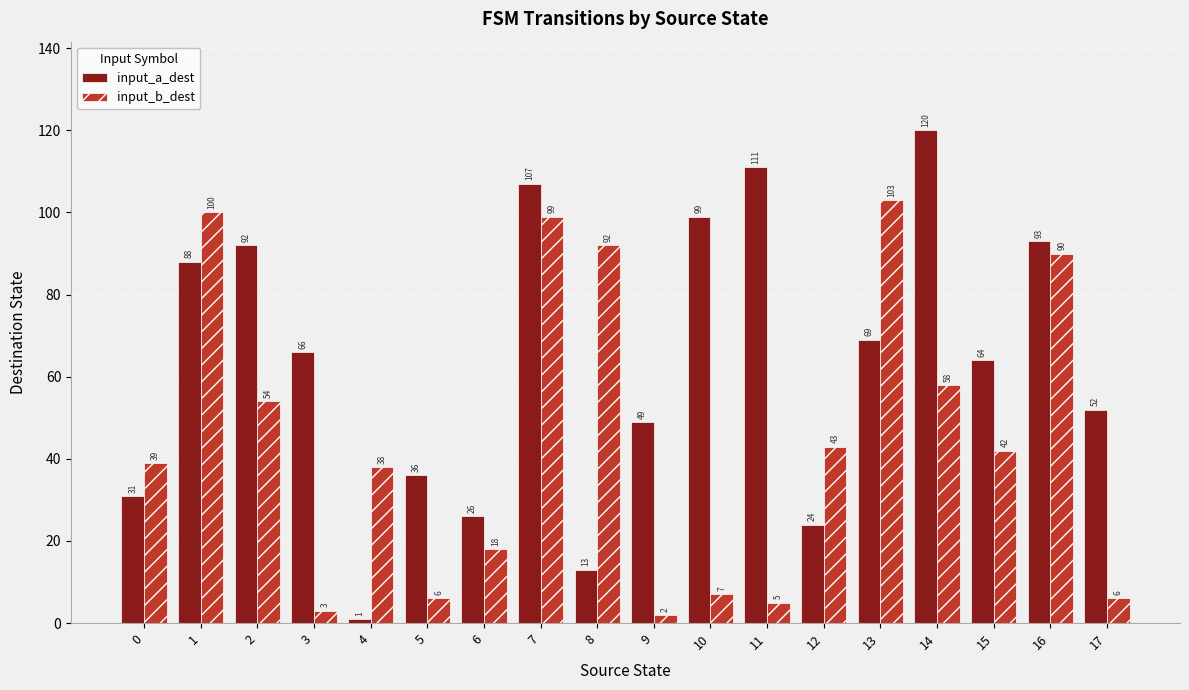

Reading left to right, list all the values displayed in this chart.

input_a_dest: 0=31	1=88	2=92	3=66	4=1	5=36	6=26	7=107	8=13	9=49	10=99	11=111	12=24	13=69	14=120	15=64	16=93	17=52
input_b_dest: 0=39	1=100	2=54	3=3	4=38	5=6	6=18	7=99	8=92	9=2	10=7	11=5	12=43	13=103	14=58	15=42	16=90	17=6